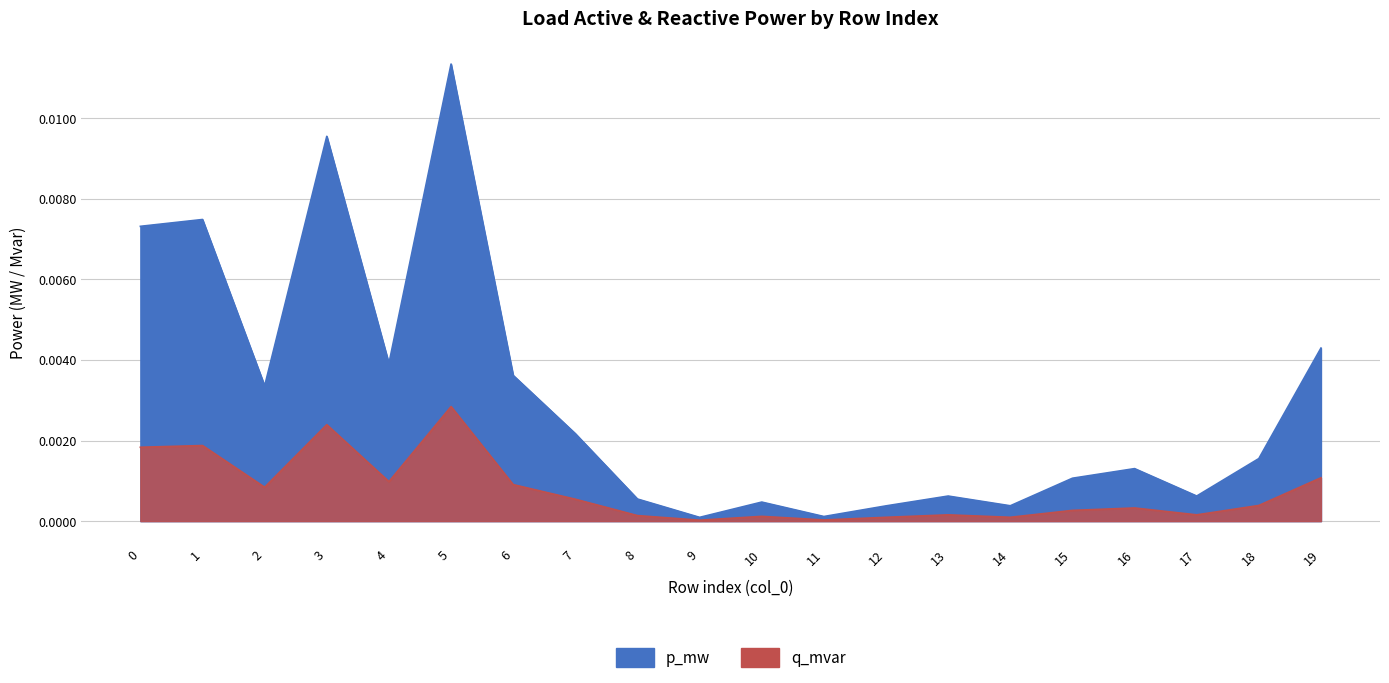

Does the chart have visible grid lines?

Yes